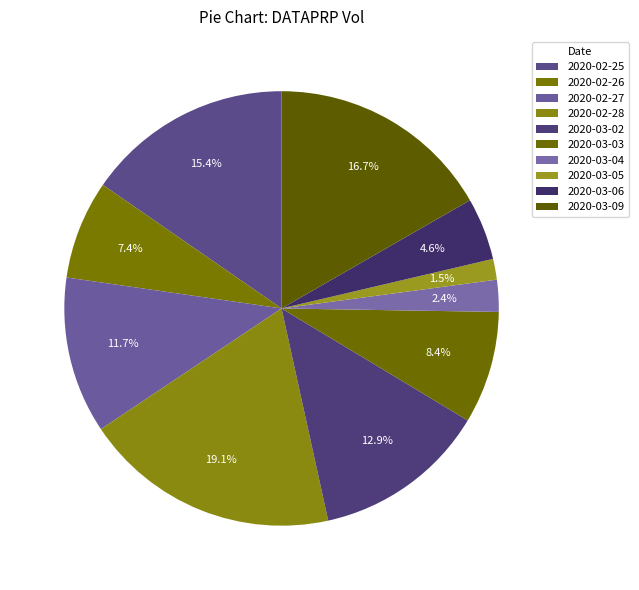

How many slices are in this pie chart?

10